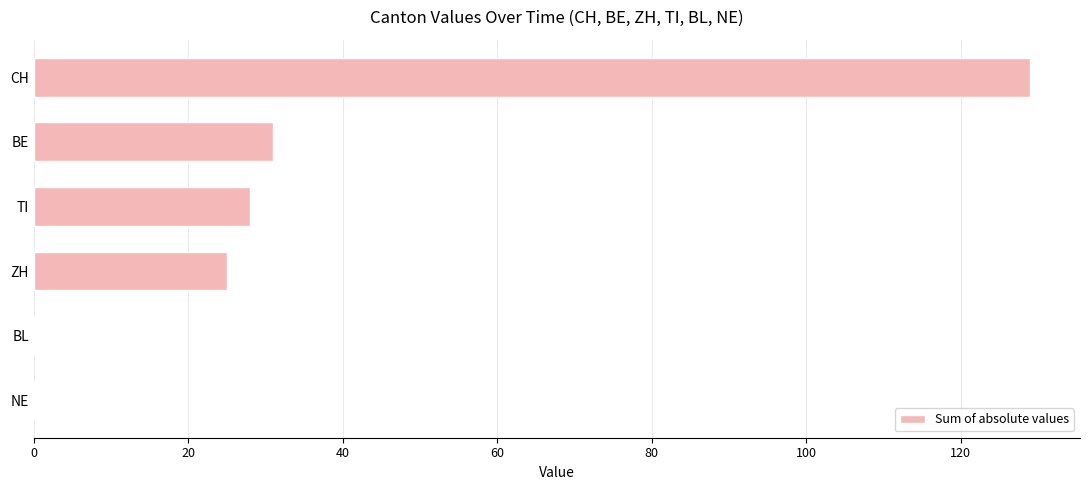

Count the number of categories in the chart.

6